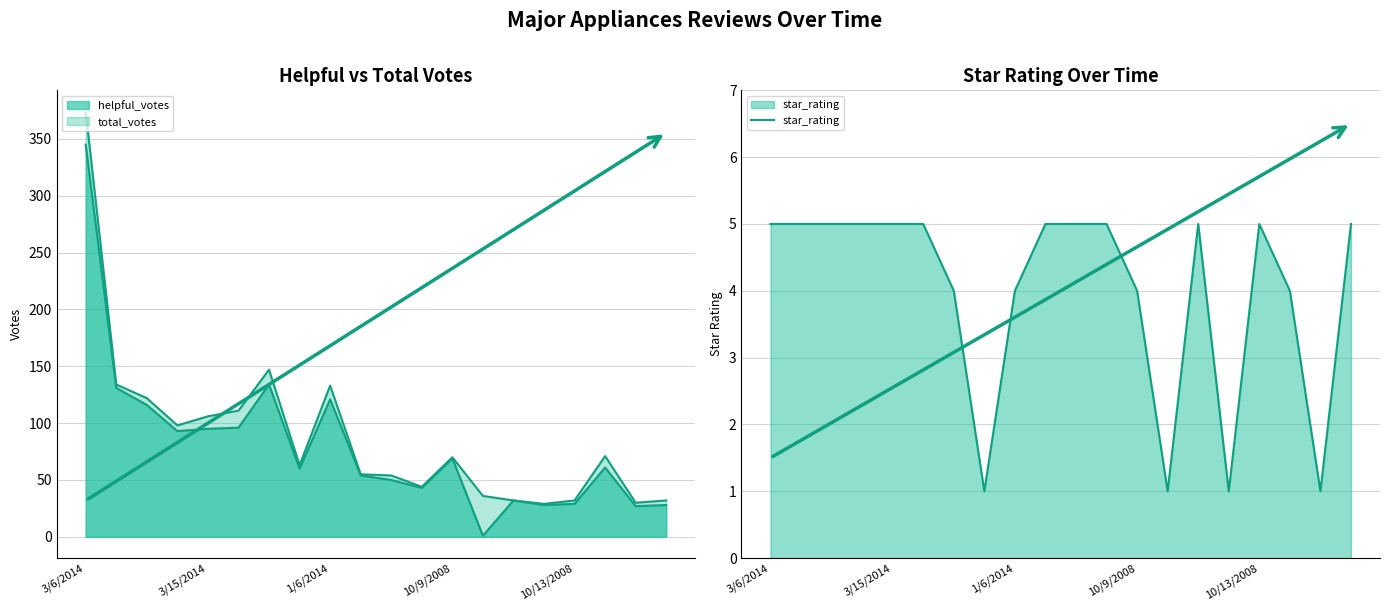

What is the sum of the values at 11 and 10/13/2008?

10